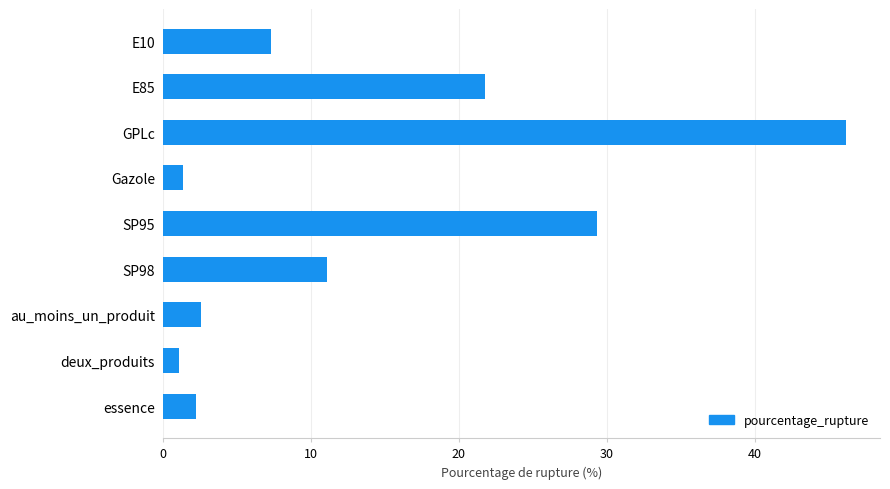

How many bars are there in total?

9